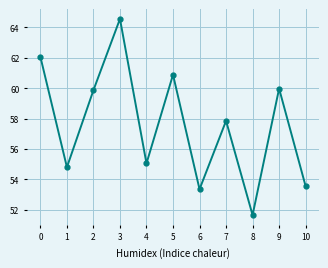

What is the change in value from 4 to 5?

+5.8